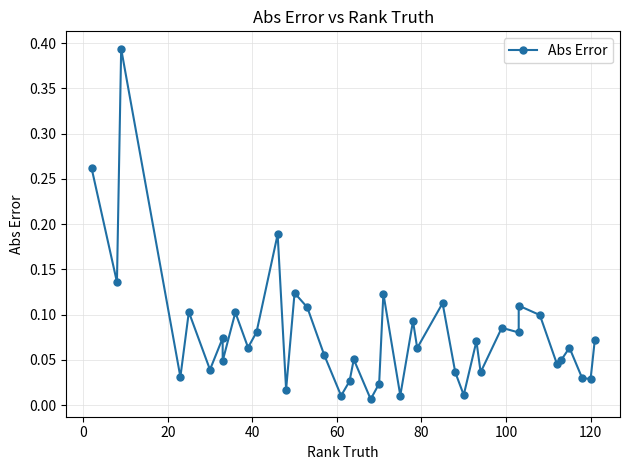

How many distinct data groups are displayed?

1